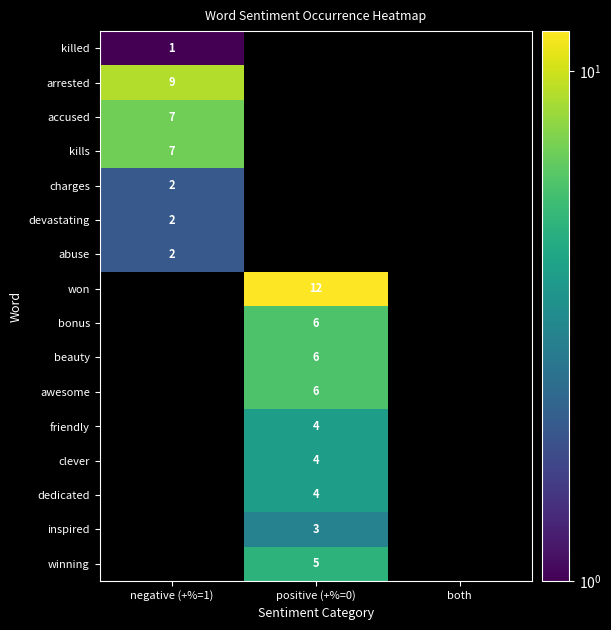

The clever series shows 1 at positive (+%=0). True or false?

False